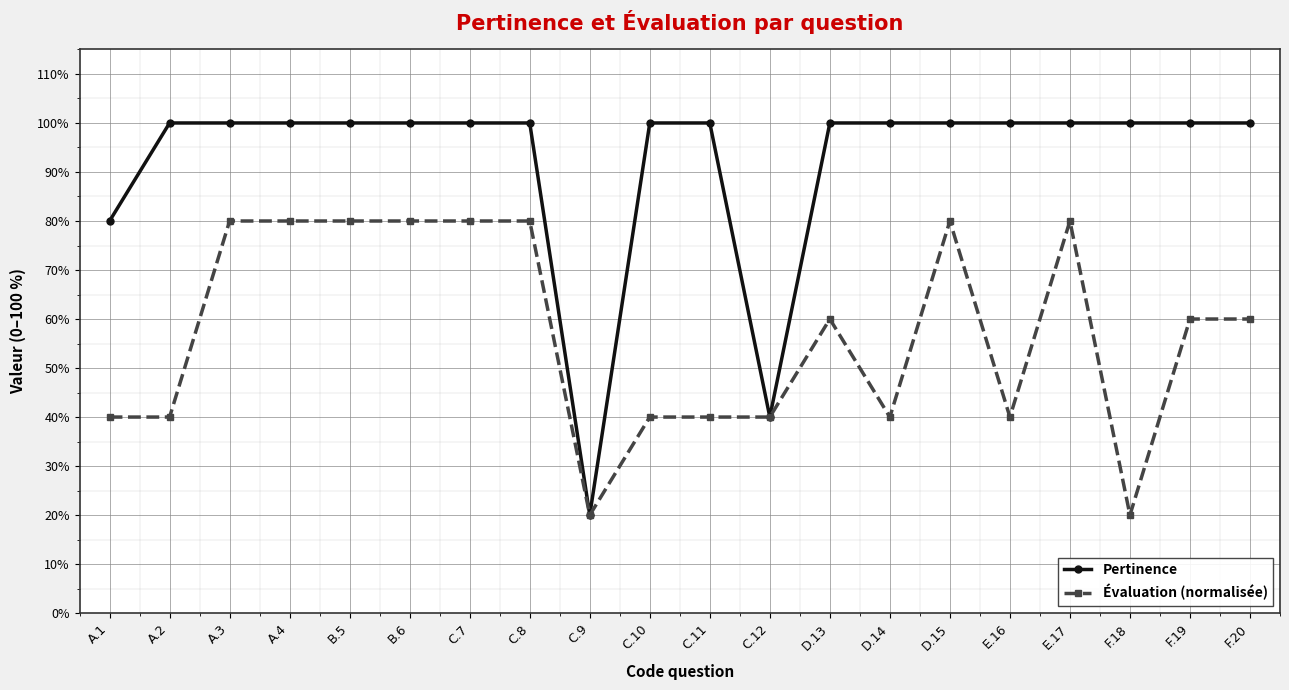

What is the value of the Évaluation (normalisée) point at the 18th from the left?

0.2